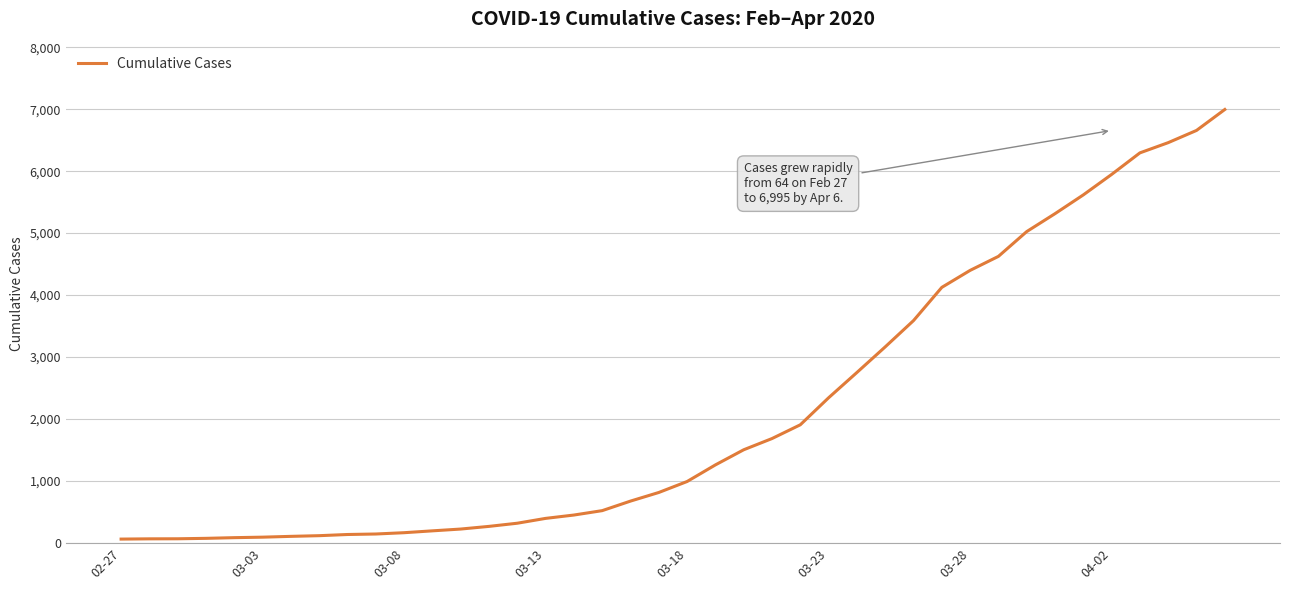

What is the greatest value displayed?

6995